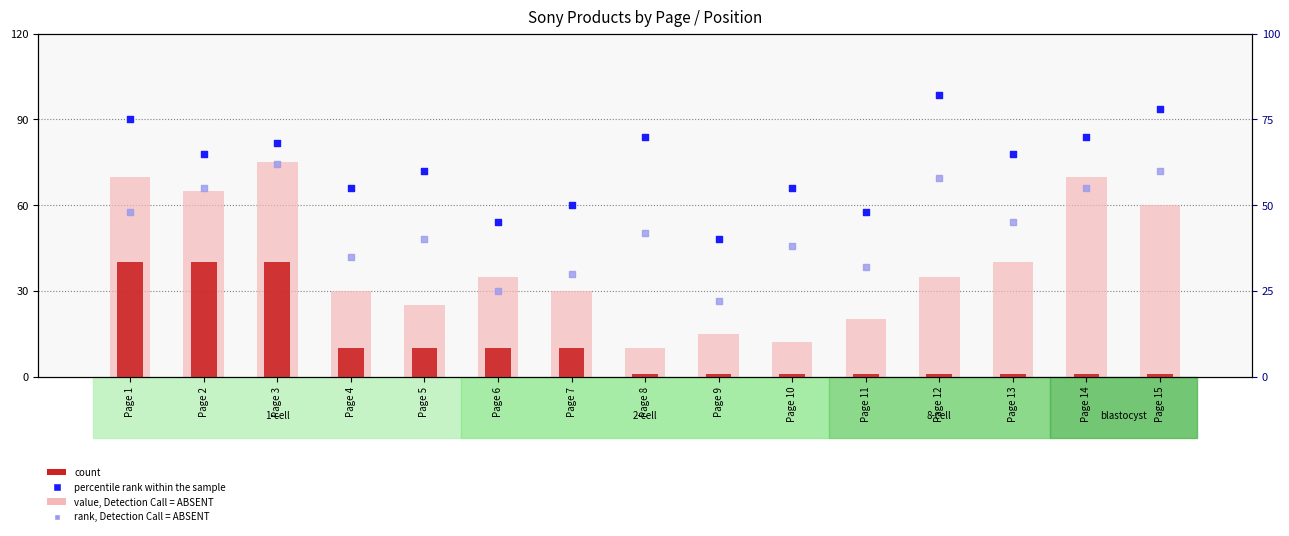

Which series has the largest Y range (max minus min)?

value, Detection Call = ABSENT